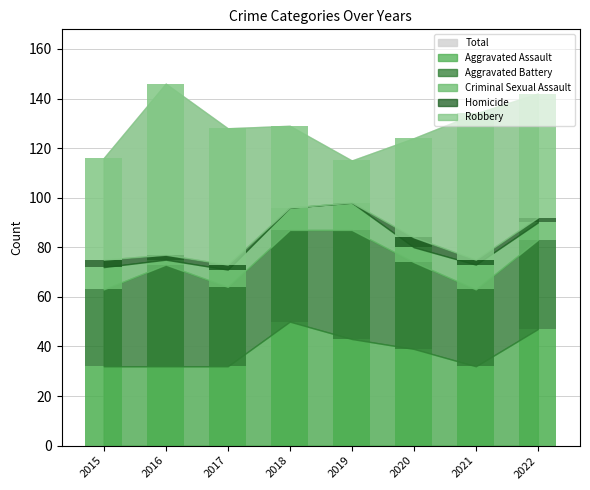

True or false: Aggravated Battery has a value of 31 at 2021.

True